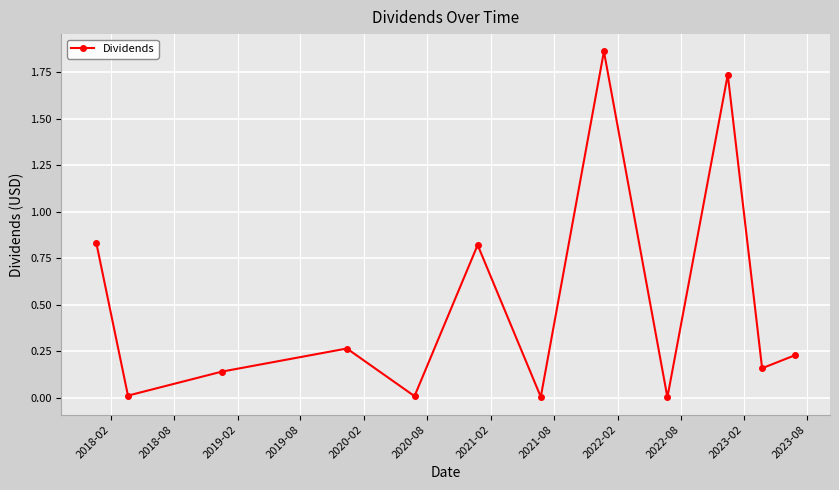

How many interior local valleys (lower than both neighbors) does the data have?

5